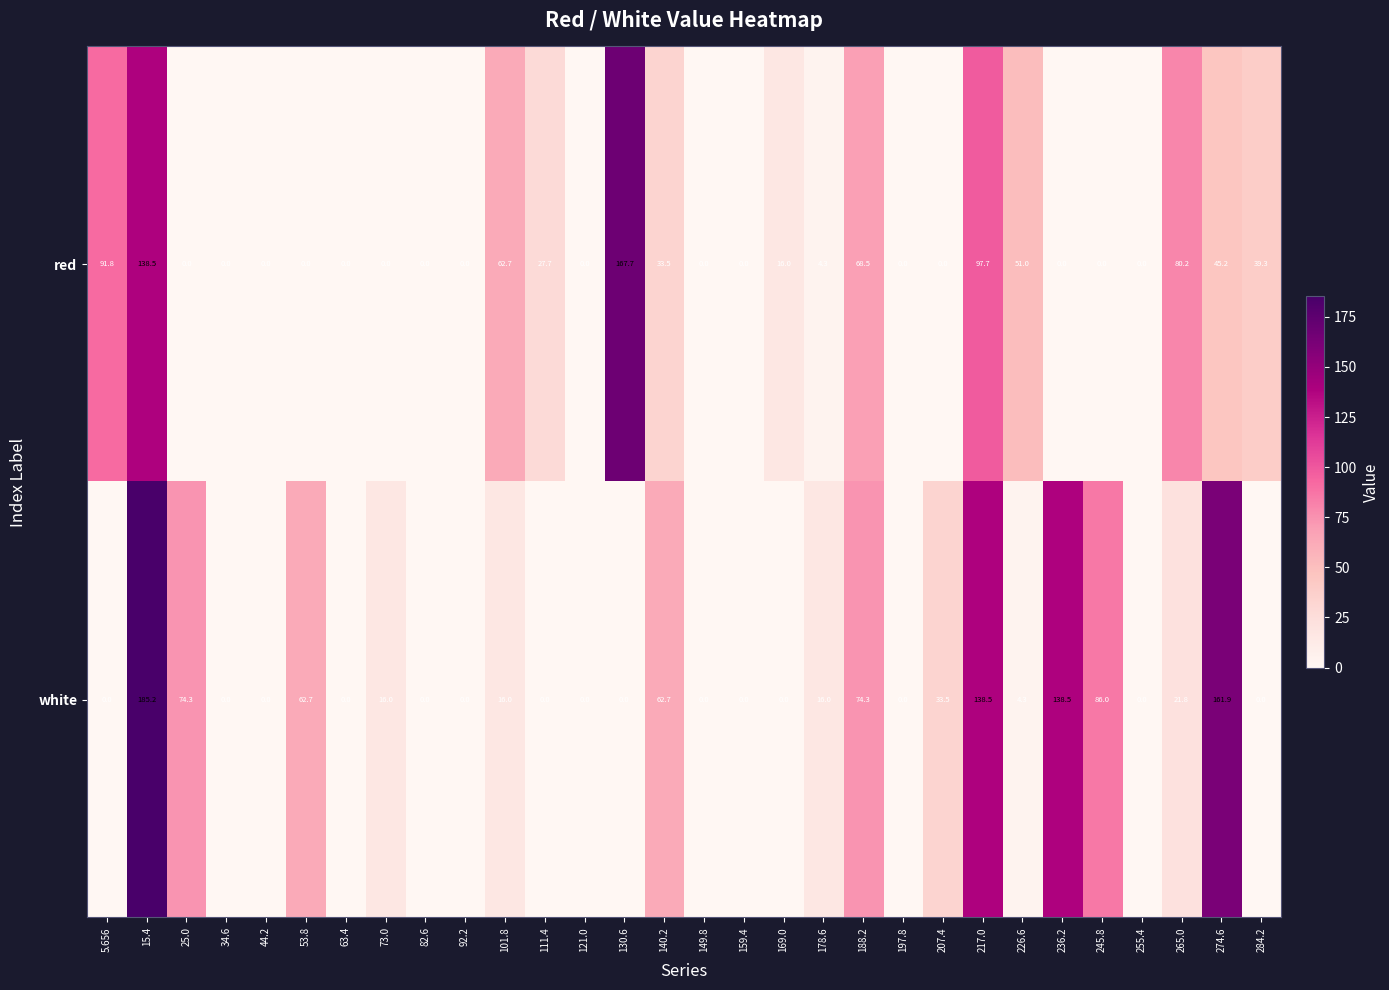

What is the spread (max minus min) of values at 111.4?

27.7